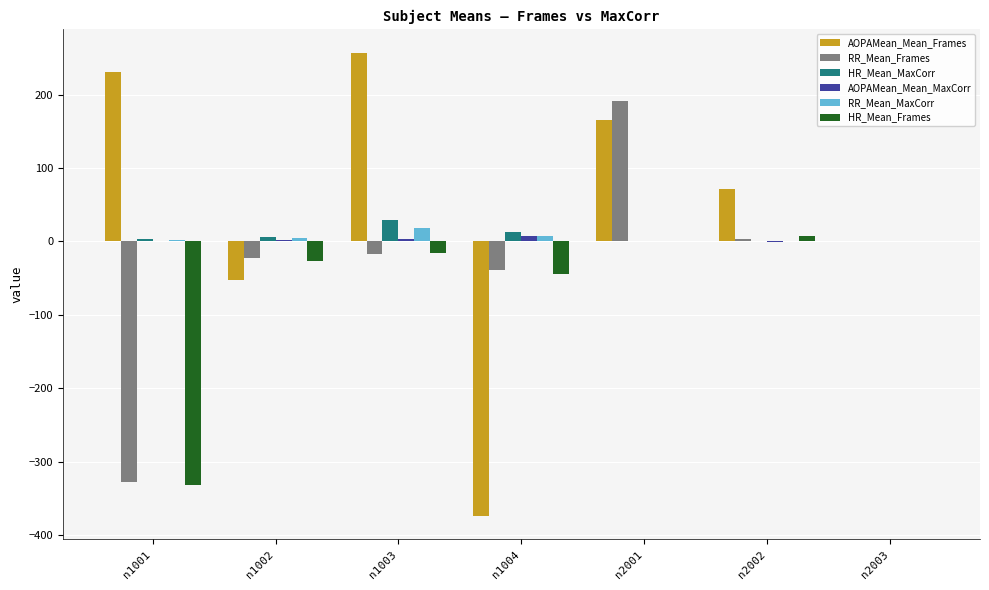

Which category has the highest value across all series?

n1003